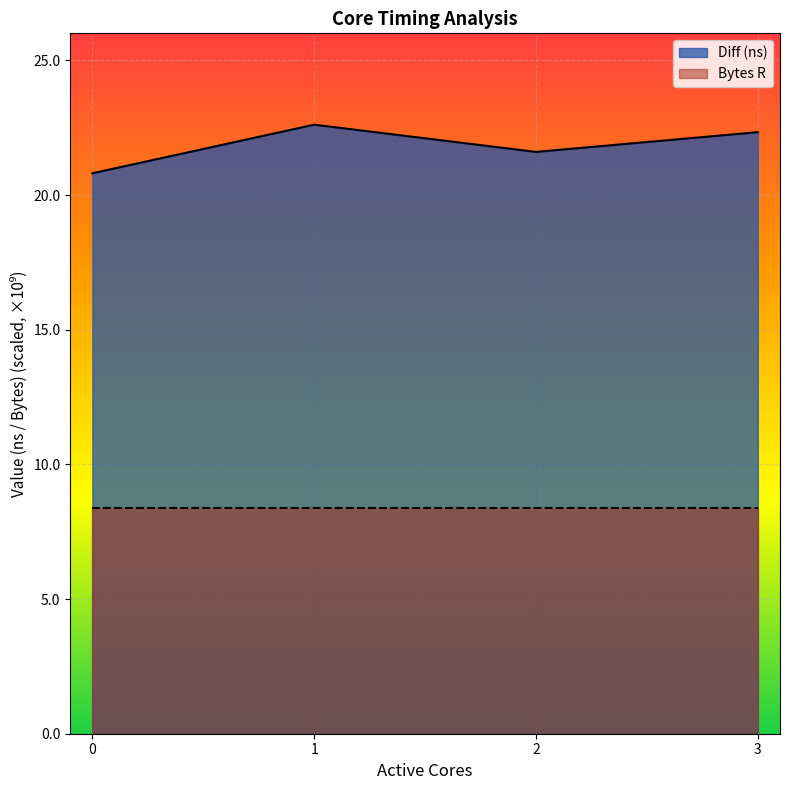

Which category has the highest value across all series?

1